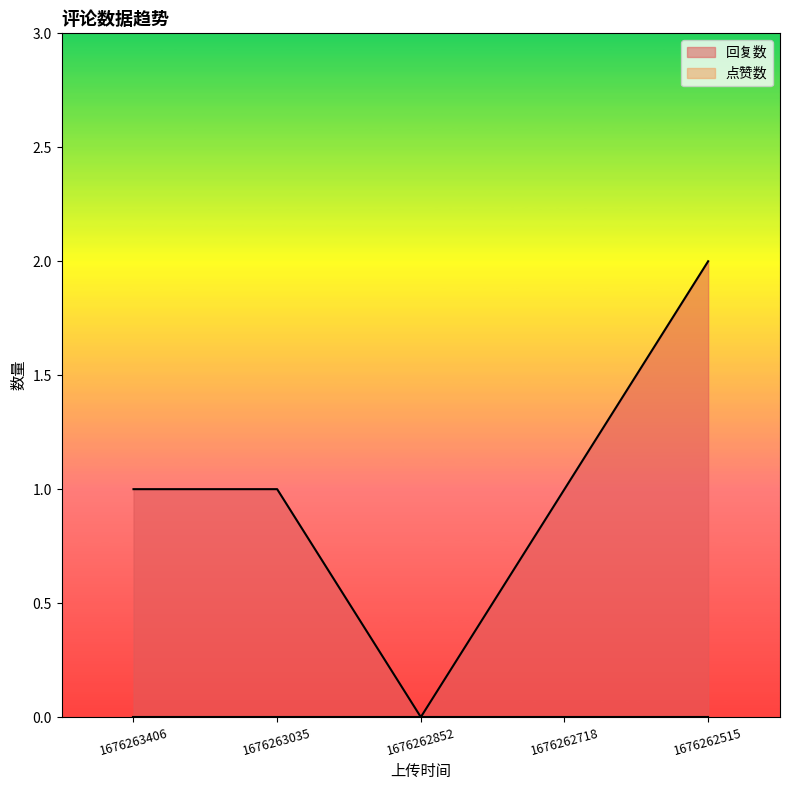

What is the value of the 4th point from the left?

1